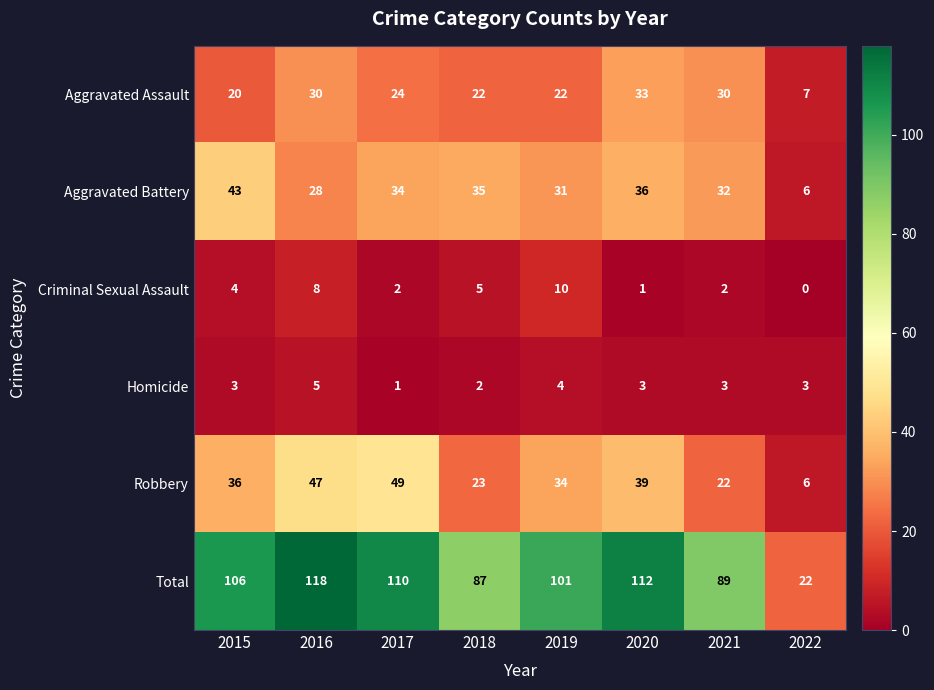

What is the sum of the Total values at 2015 and 2020?

218